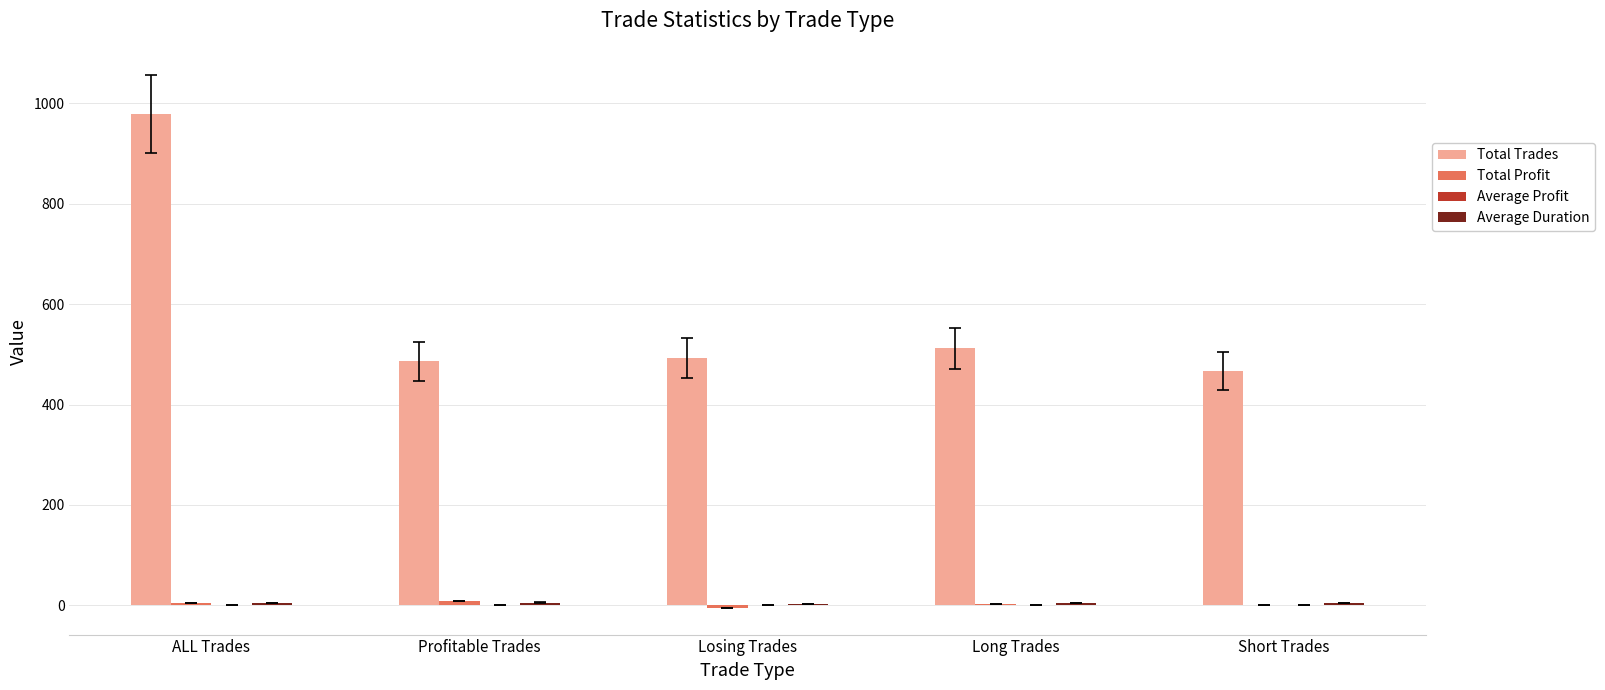

What is the maximum value shown in the chart?

979.0